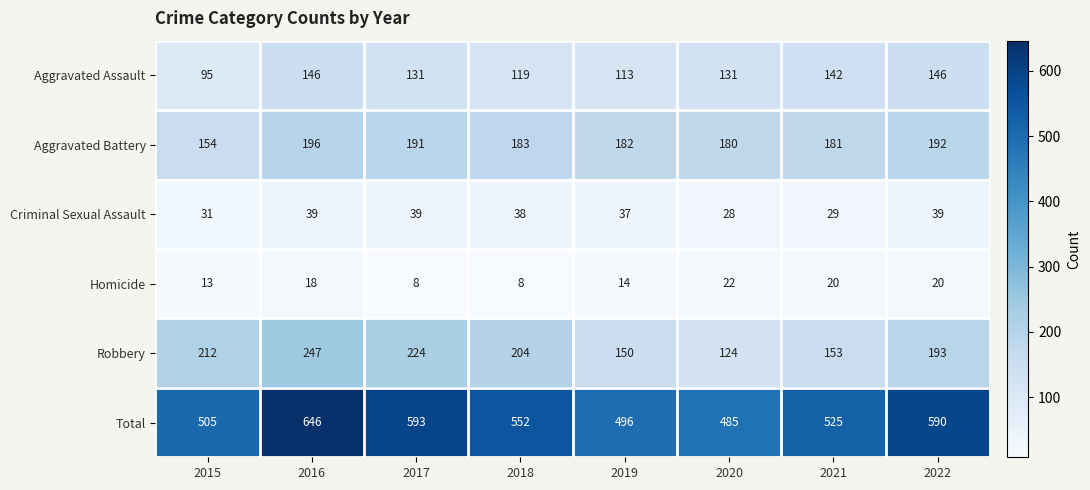

At which category does the chart reach its peak across all series?

2016